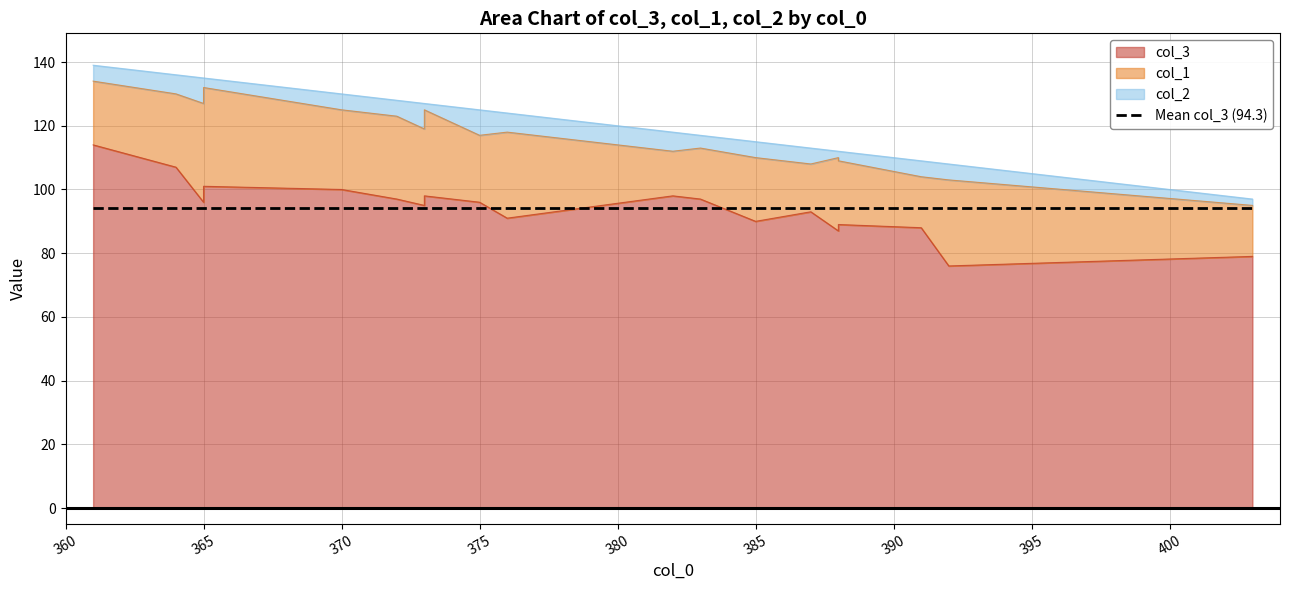

True or false: col_1 and col_2 cross at least once.

False